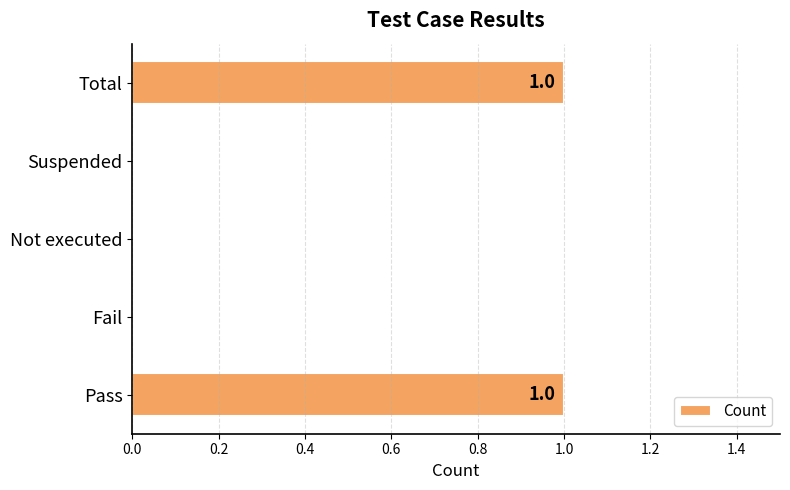

The value at Fail is 0. True or false?

True